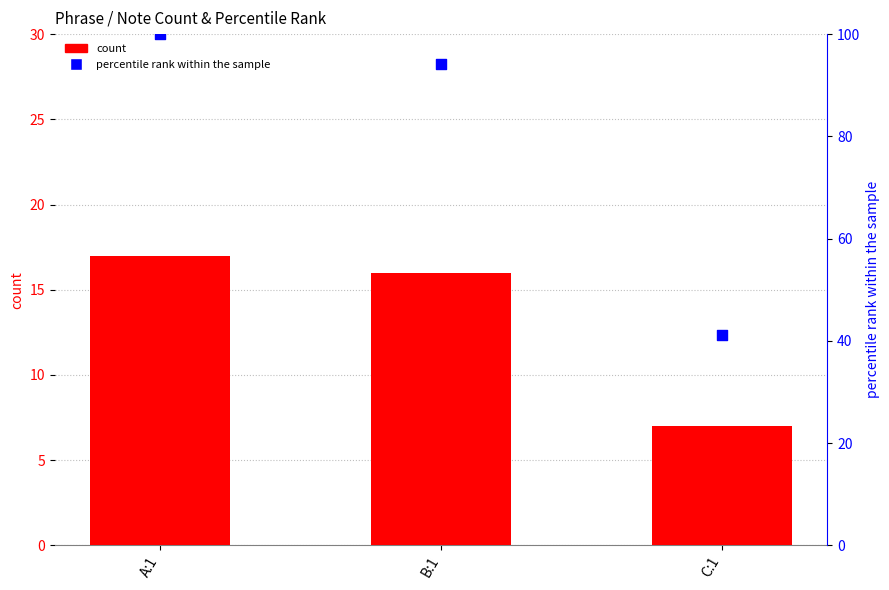

Which series reaches the maximum Y coordinate?

percentile rank within the sample